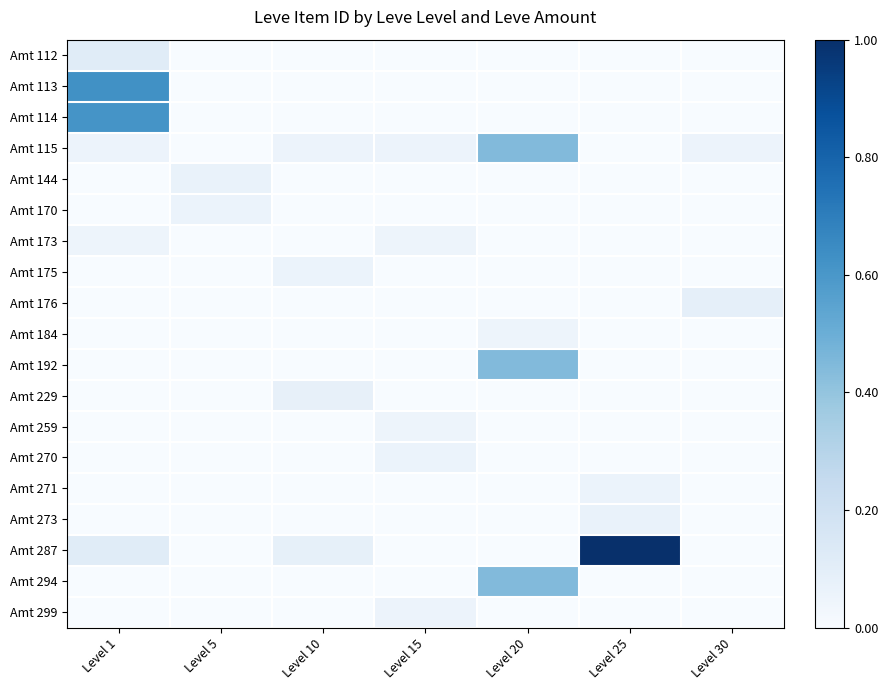

Which series has the largest total across all categories?

Amt 287